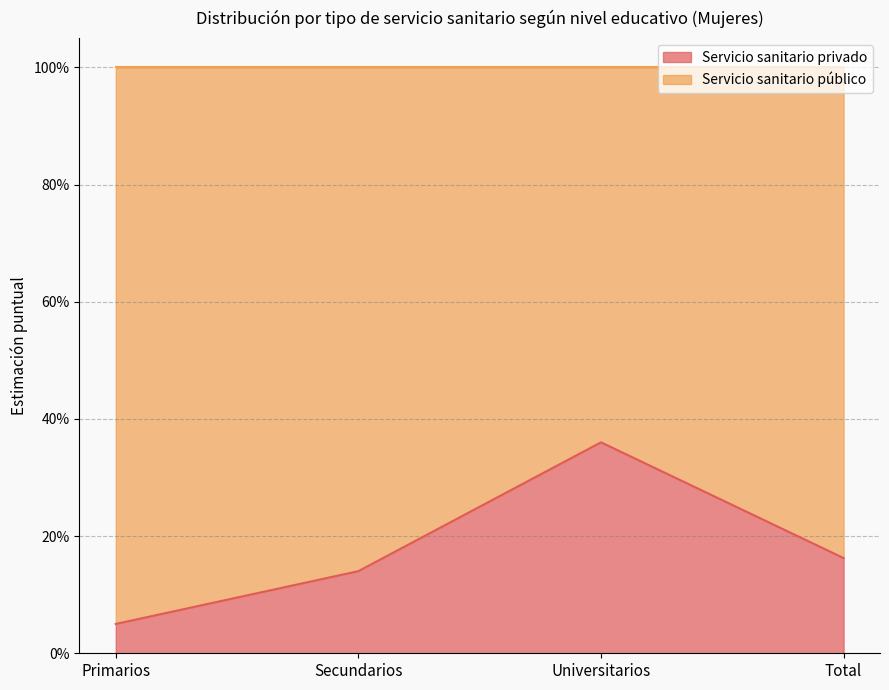

What is the label of the 3rd point from the left?

Universitarios